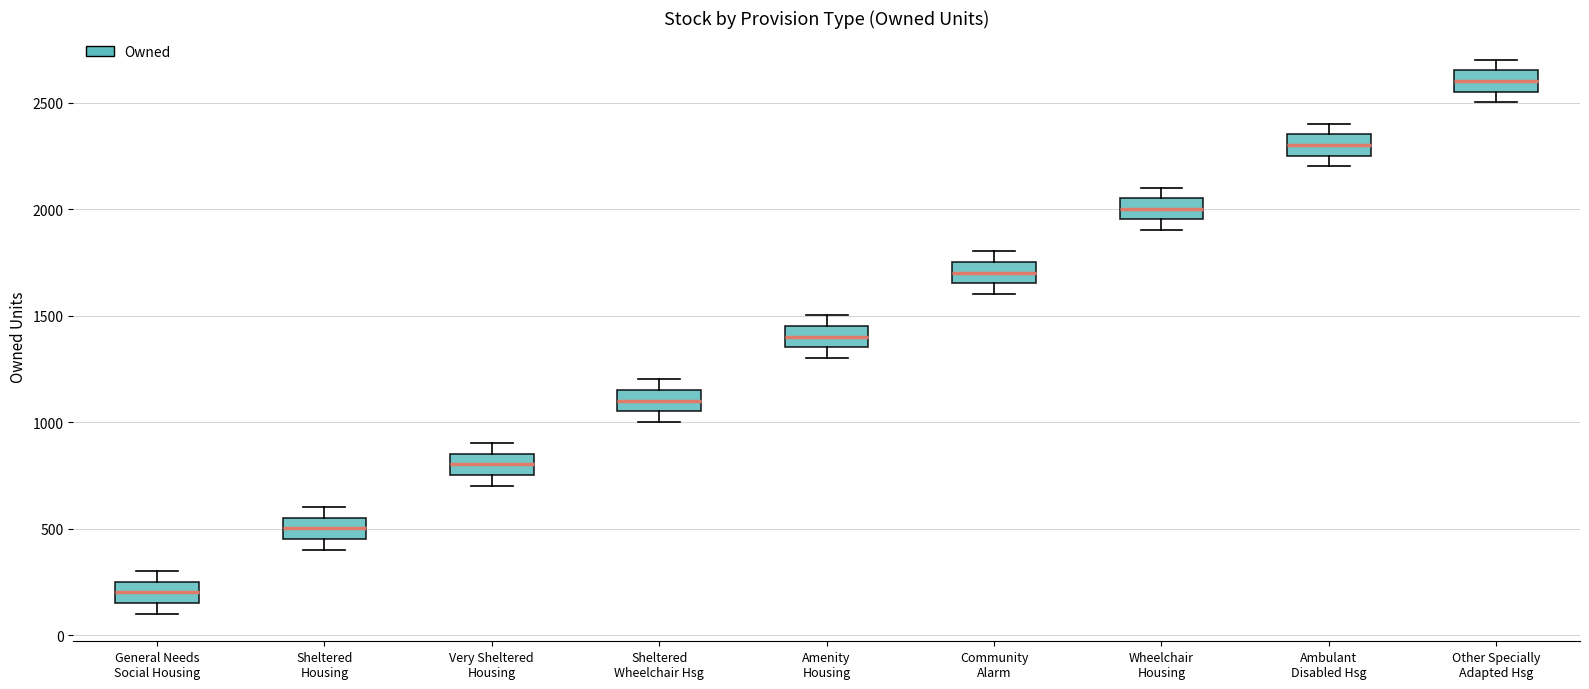

Where is the lower edge of the box for Sheltered Housing on the y-axis? The values are not printed on the chart, so give them approximately, as read against the axis.

450